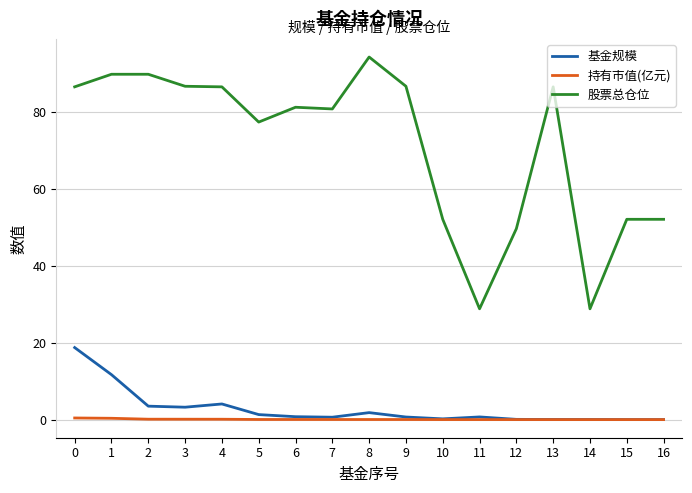

True or false: 基金规模 and 股票总仓位 cross at least once.

False